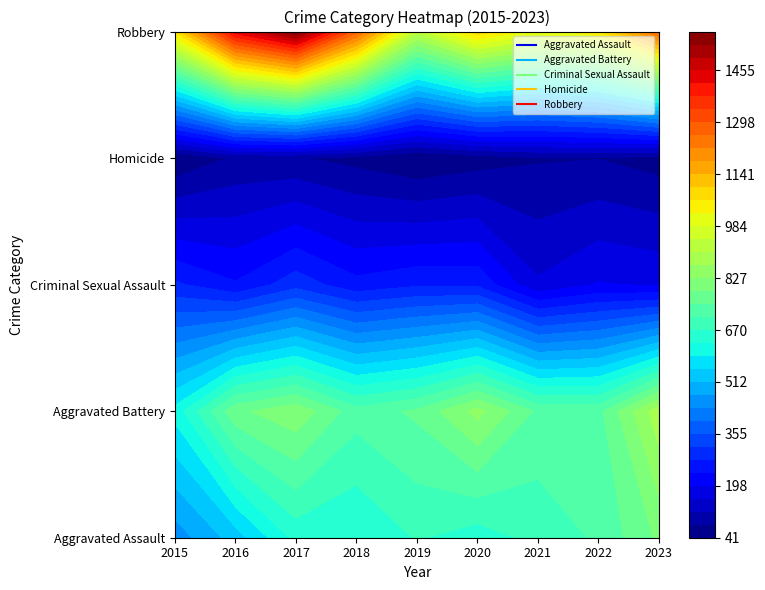

Is the value of Homicide at 2023 greater than the value of Criminal Sexual Assault at 2015?

No